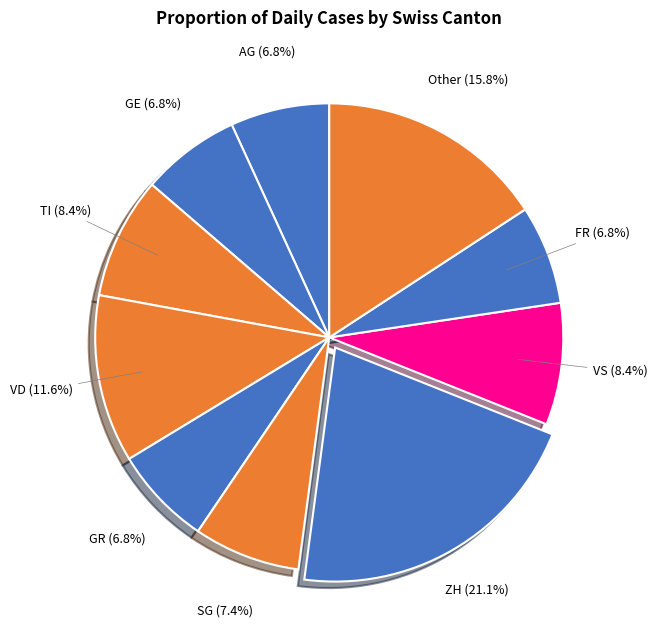

Does ZH account for over 50% of the chart?

No